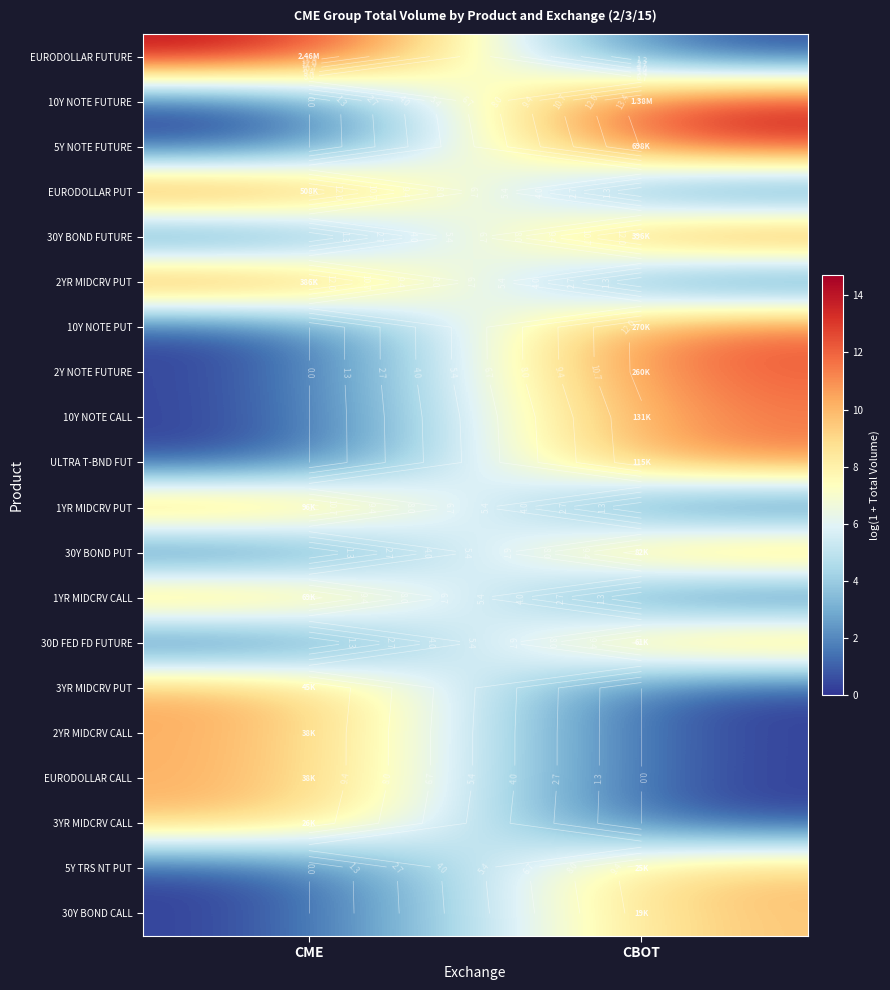

Is the value of 3YR MIDCRV PUT at CBOT greater than the value of 10Y NOTE PUT at CBOT?

No